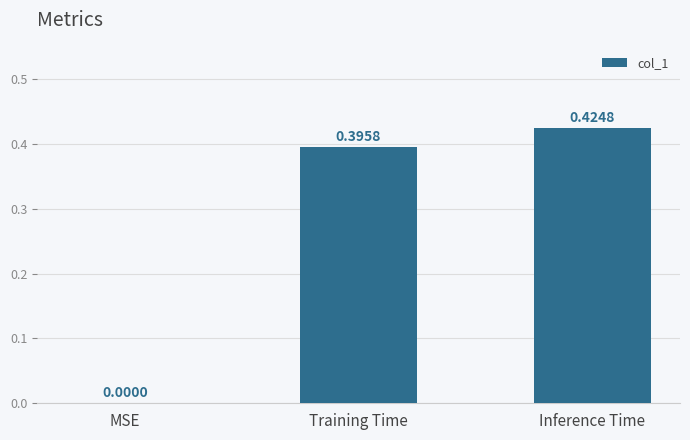

Between Training Time and MSE, which is larger?

Training Time